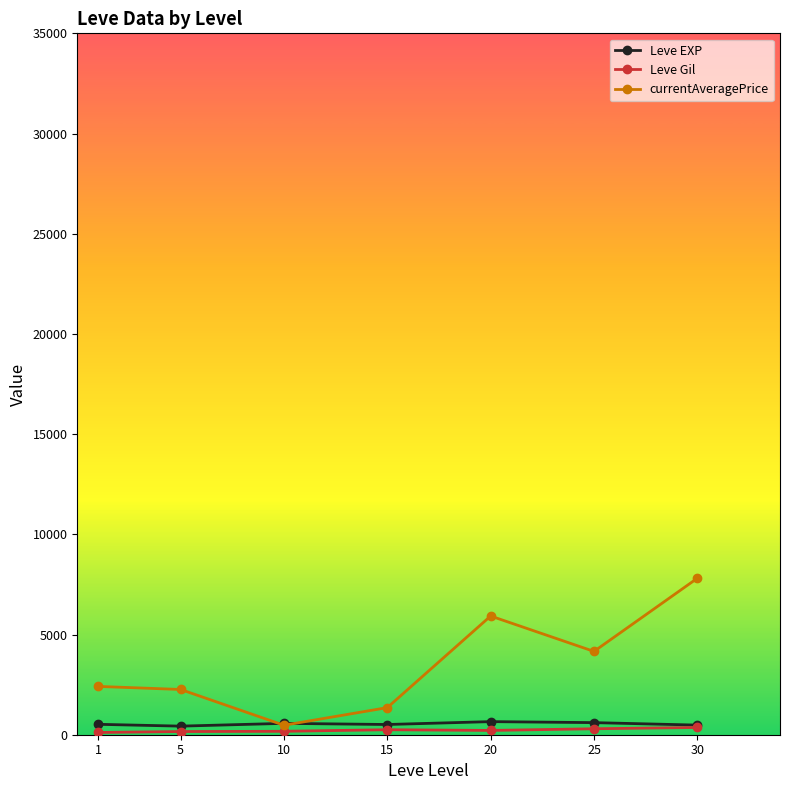

Which series has the largest total across all categories?

currentAveragePrice